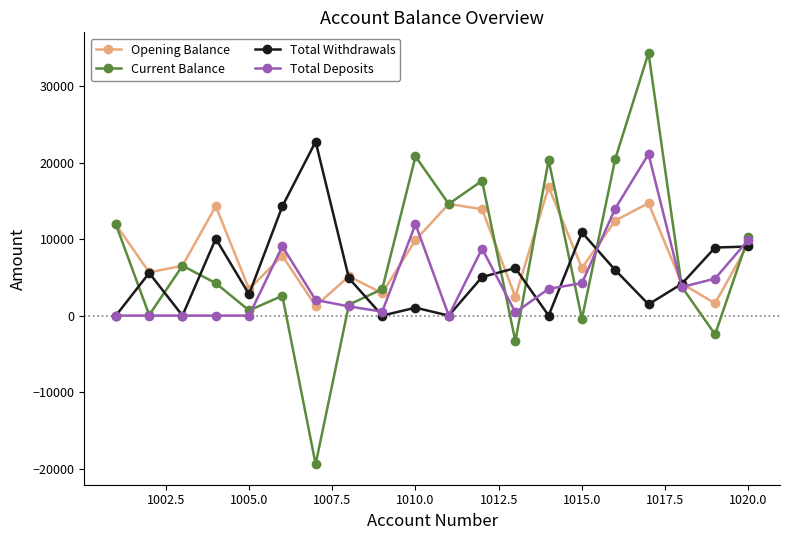

How many categories are shown in the chart?

20